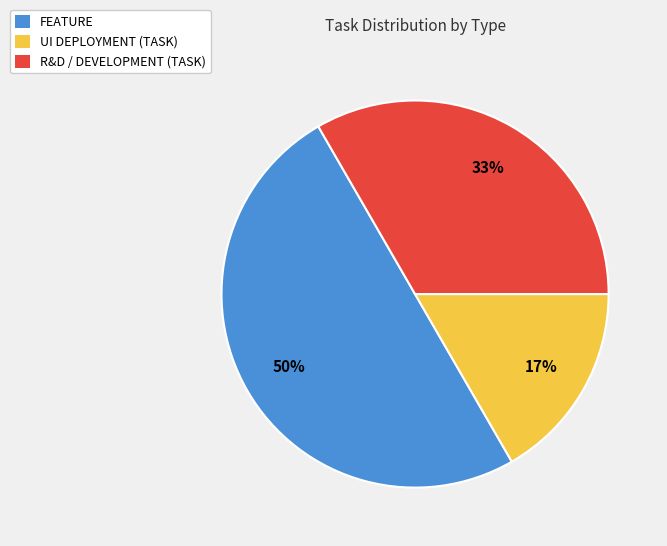

What percentage is the FEATURE slice, to the nearest percent?

50%